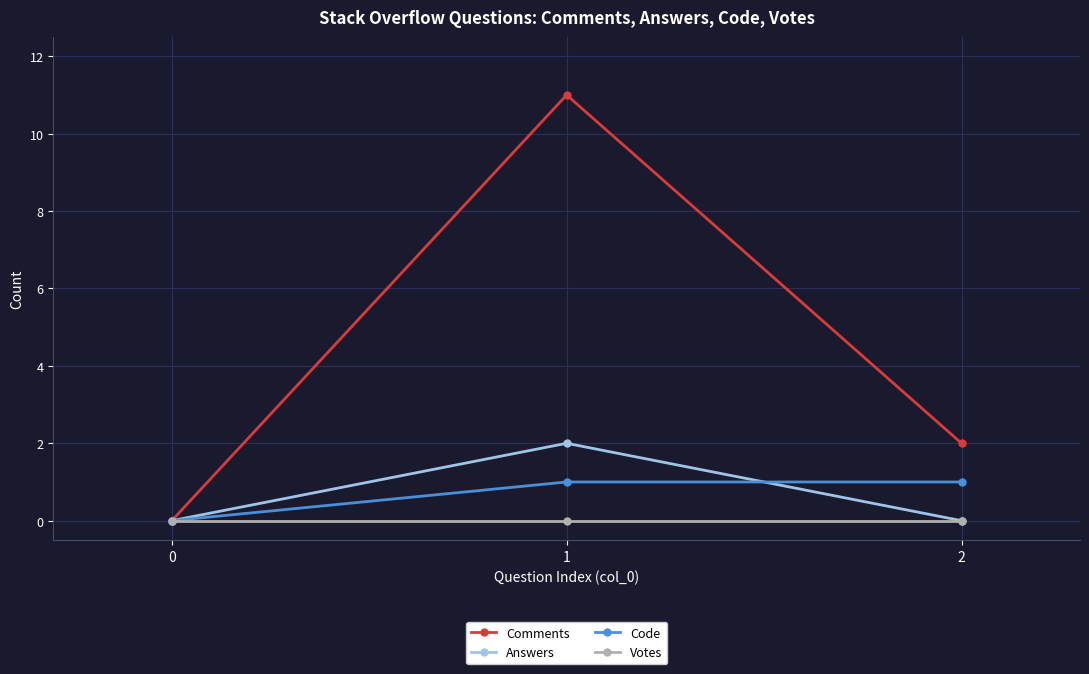

Where is Comments nearest to the value 5?

2